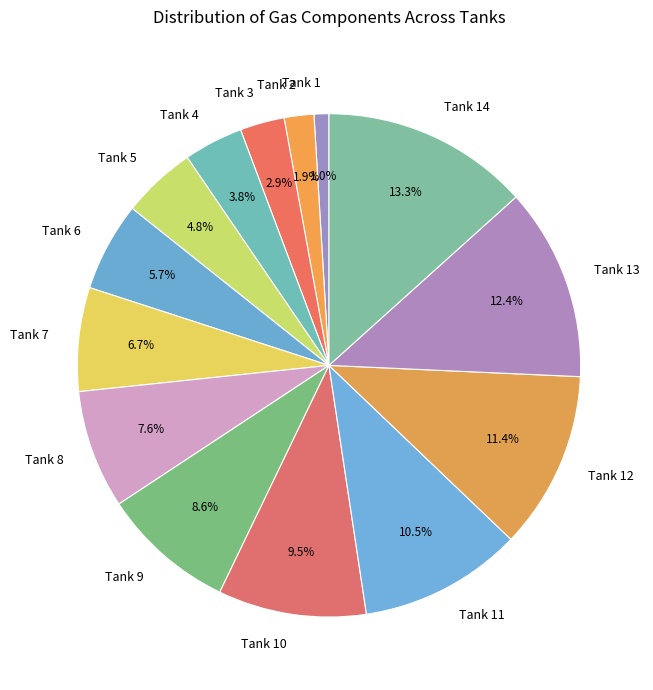

To the nearest percent, what portion does Tank 14 represent?

13%